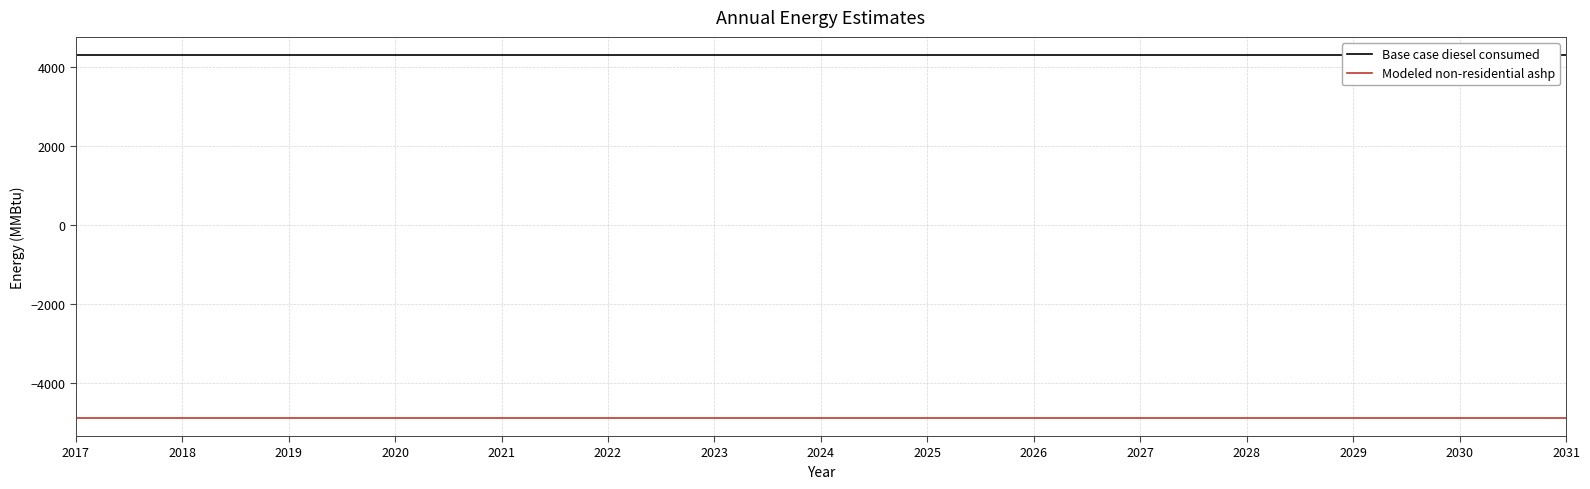

Count the number of categories in the chart.

15